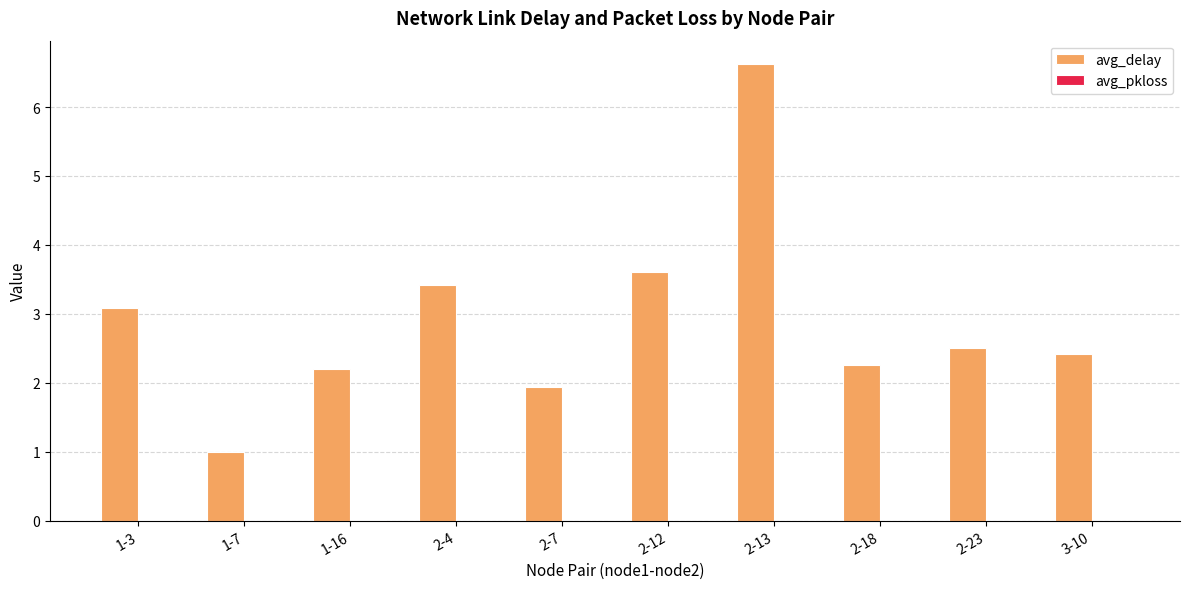

The avg_delay series shows 3.6 at 2-12. True or false?

True